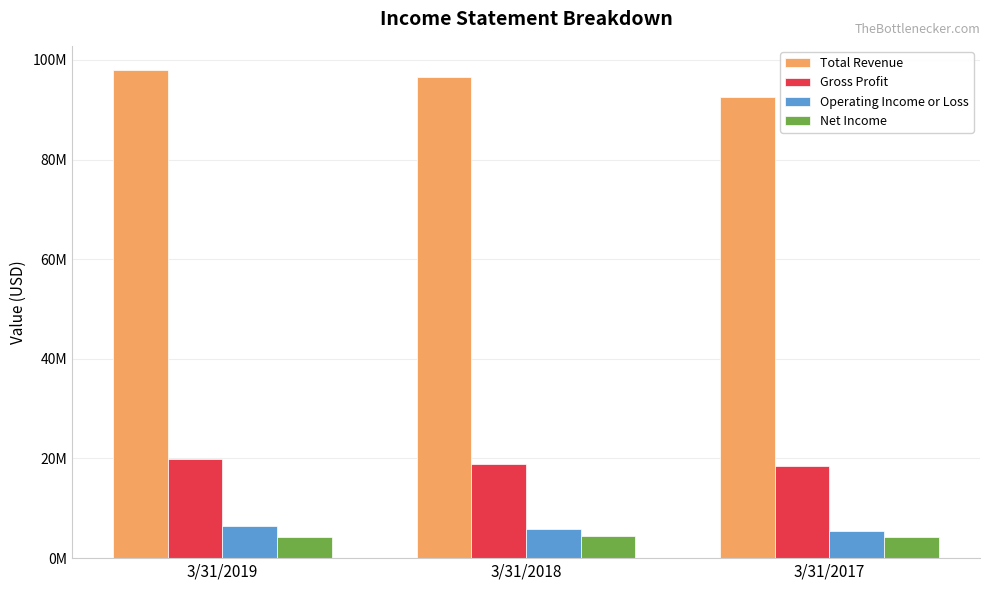

Between 3/31/2019 and 3/31/2017, which series saw the biggest shift?

Total Revenue